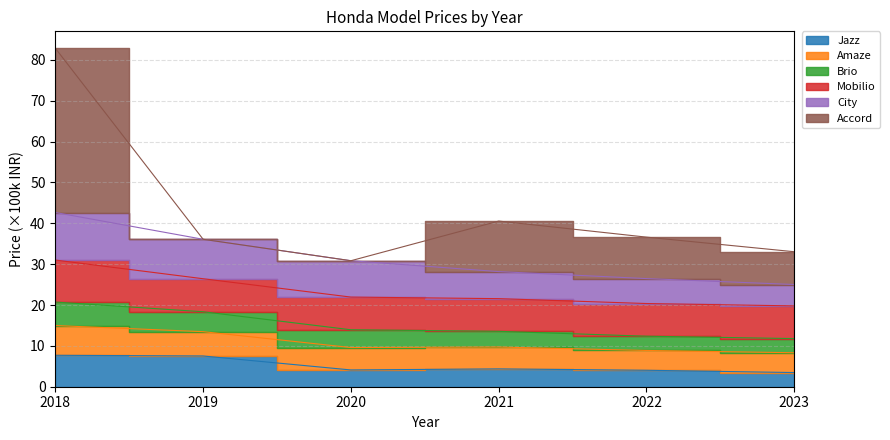

What is the minimum value shown in the chart?

3.5